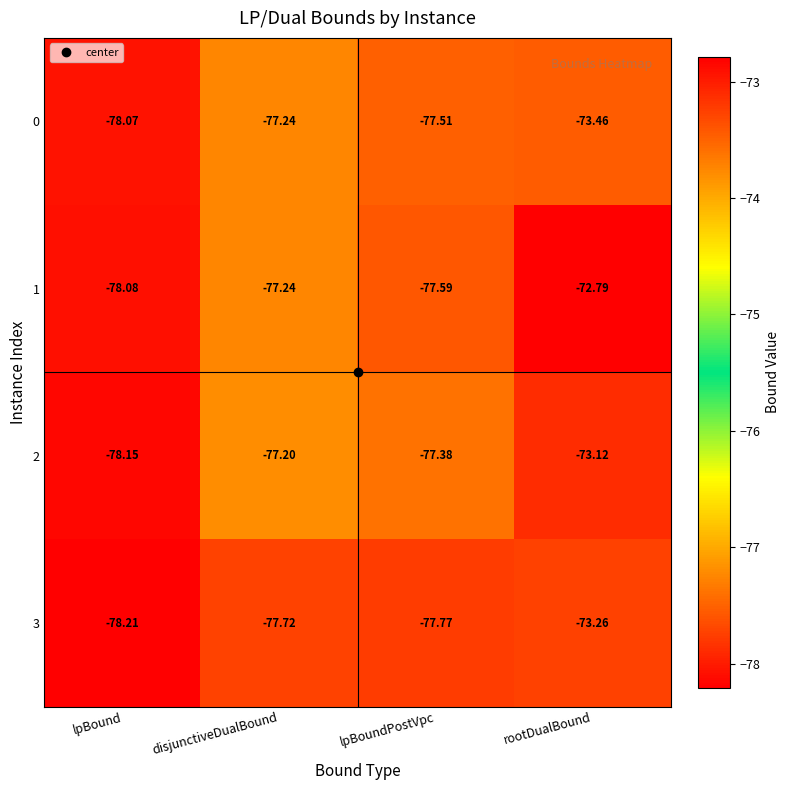

Is the value of 3 at disjunctiveDualBound greater than the value of 0 at lpBoundPostVpc?

No